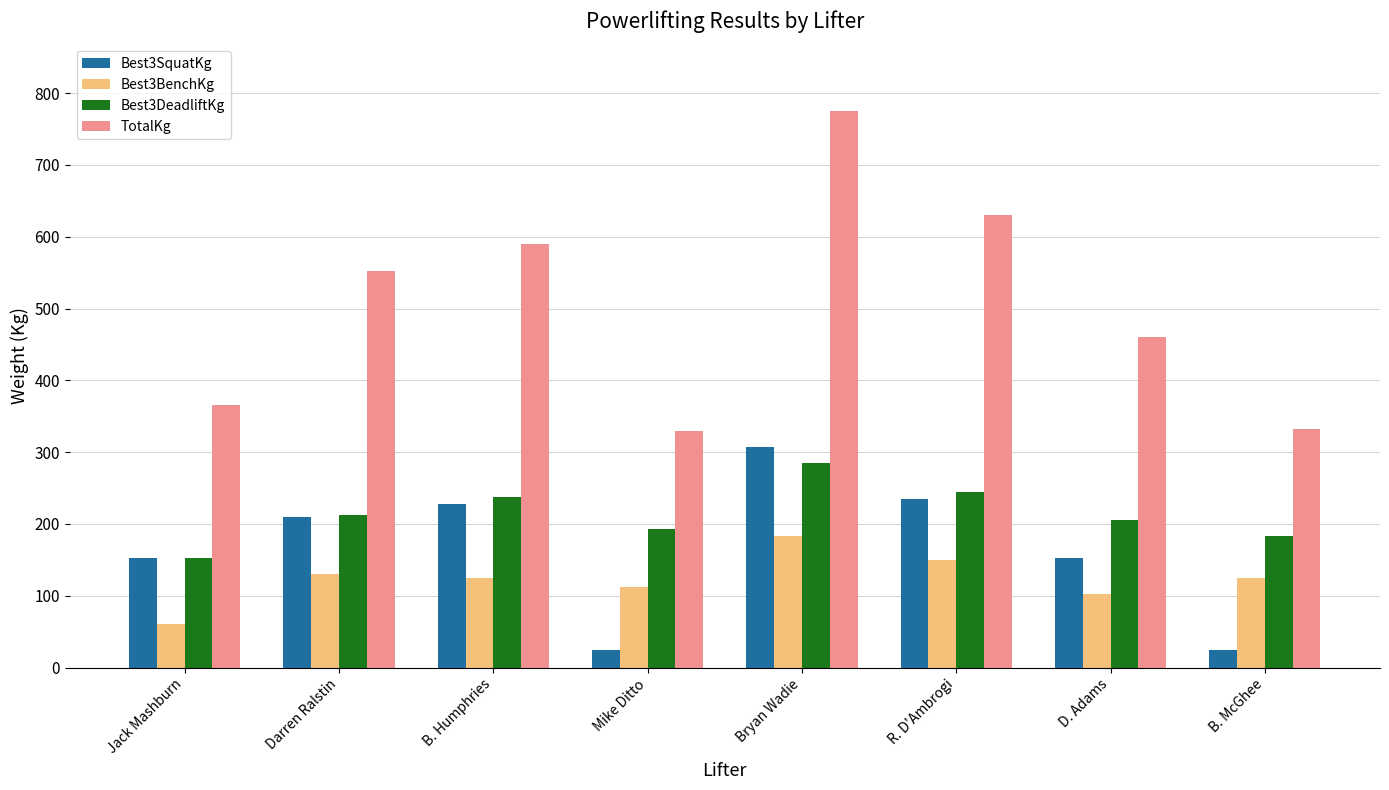

Rank the series at Mike Ditto from highest to lowest value.

TotalKg, Best3DeadliftKg, Best3BenchKg, Best3SquatKg